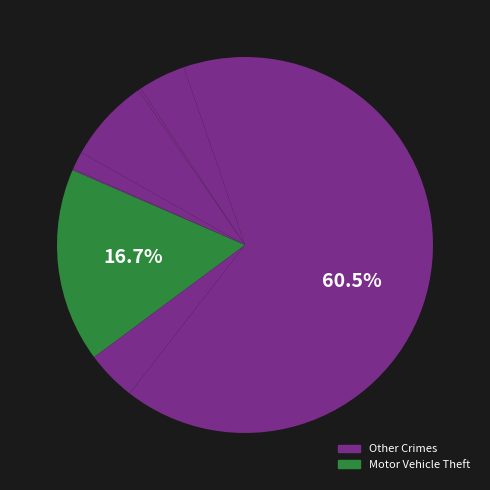

Rank the categories by value from lowest to highest.

Homicide, Arson, Criminal Sexual Assault, Aggravated Battery, Robbery, Aggravated Assault, Burglary, Motor Vehicle Theft, Theft